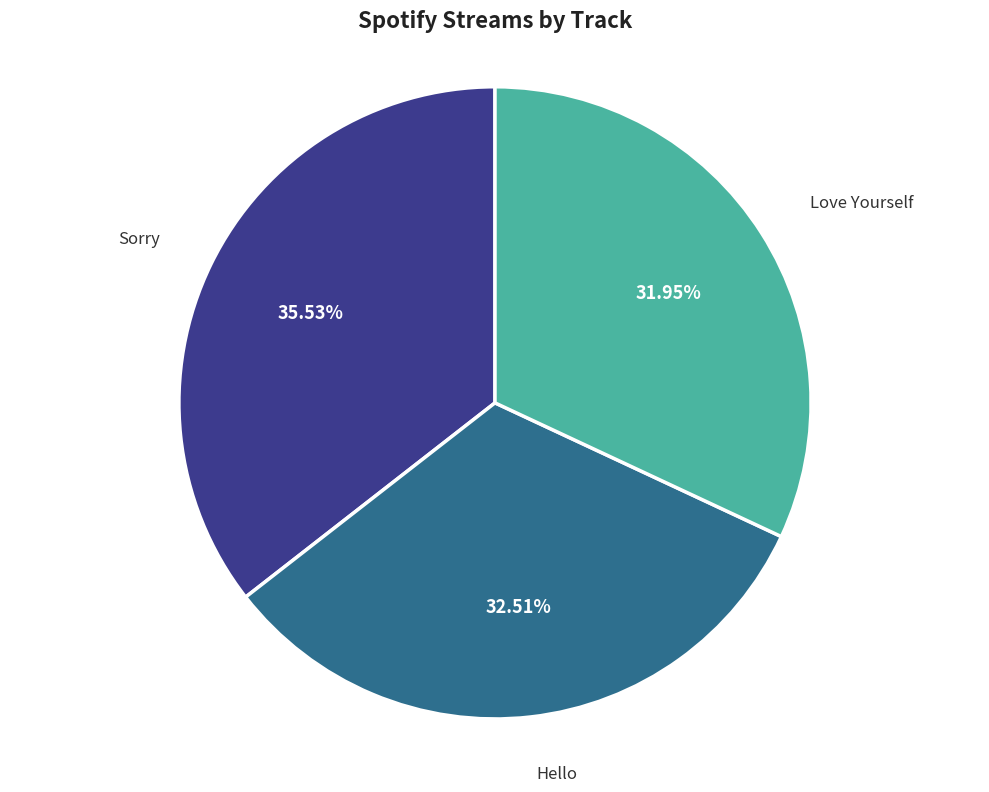

Which has a higher value, Love Yourself or Sorry?

Sorry